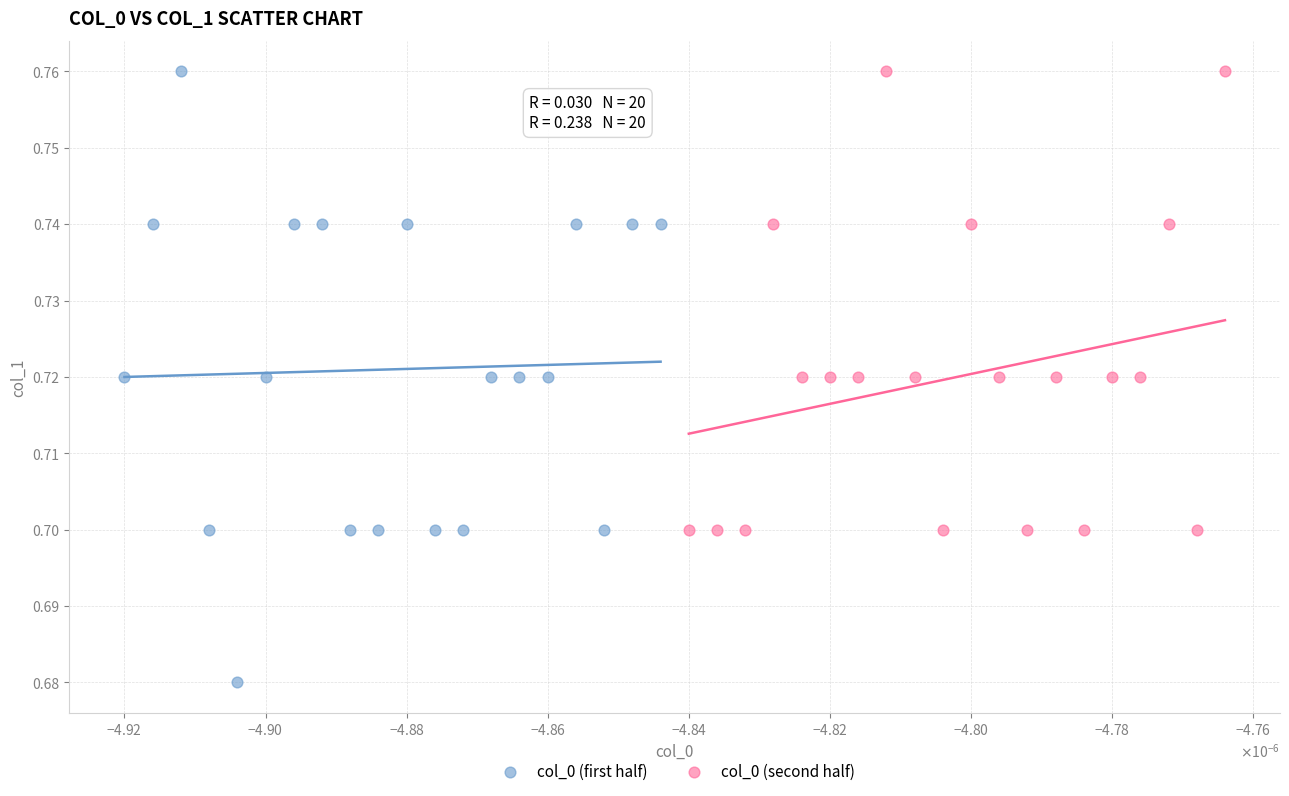

Which series has the largest Y range (max minus min)?

col_0 (first half)